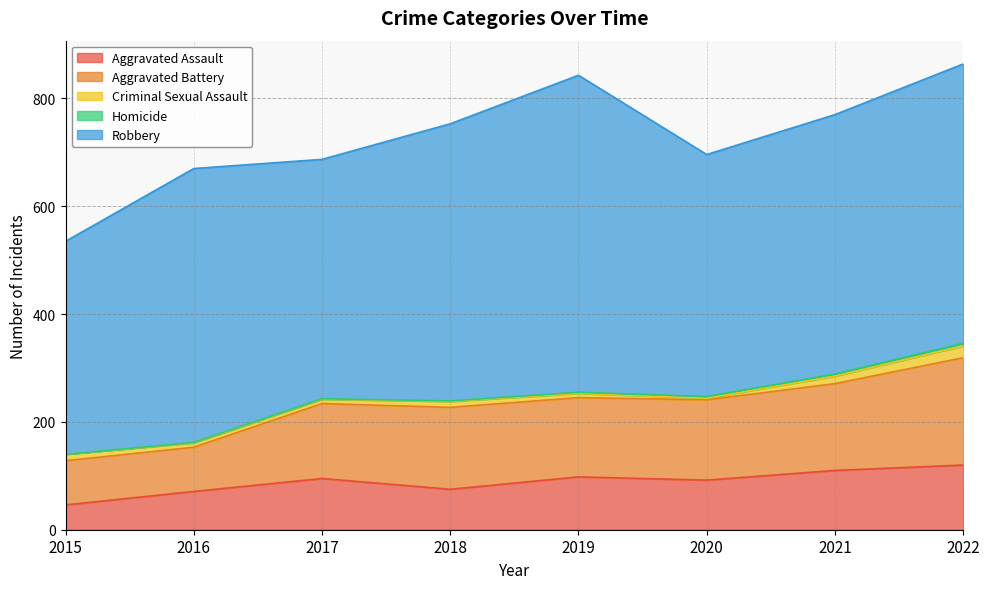

How many categories are shown in the chart?

8